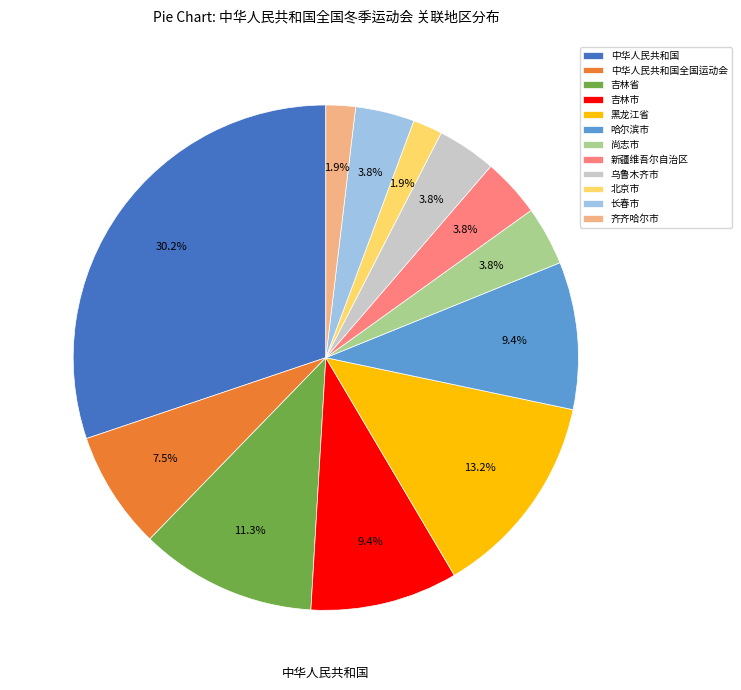

Does any single category account for the majority?

No